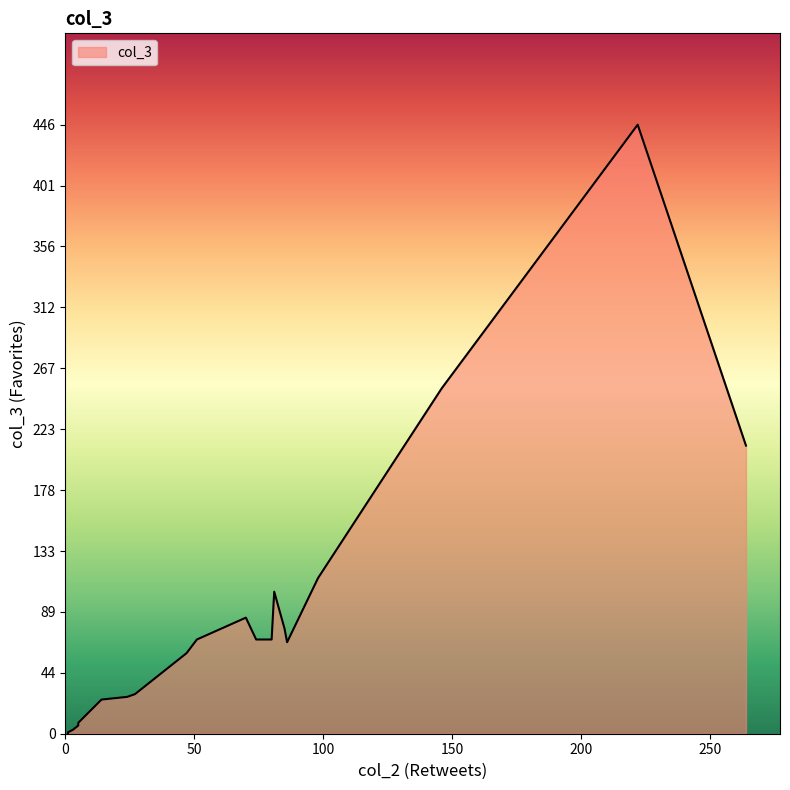

What is the greatest value displayed?

446